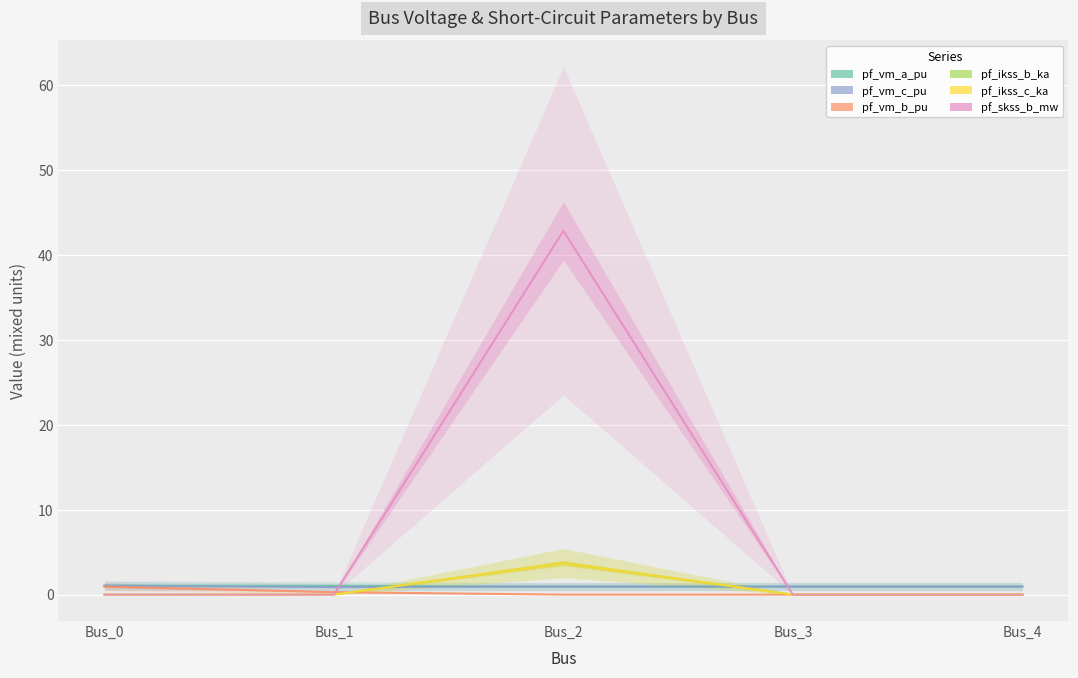

At which category is the sum across all series the highest?

Bus_2